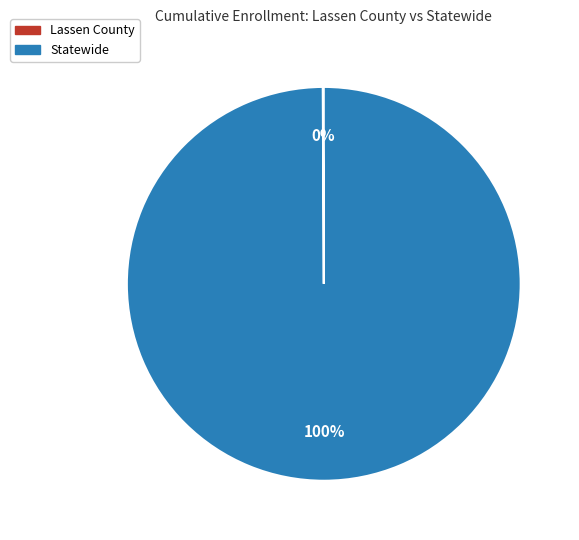

To the nearest percent, what is the average slice percentage?

50%